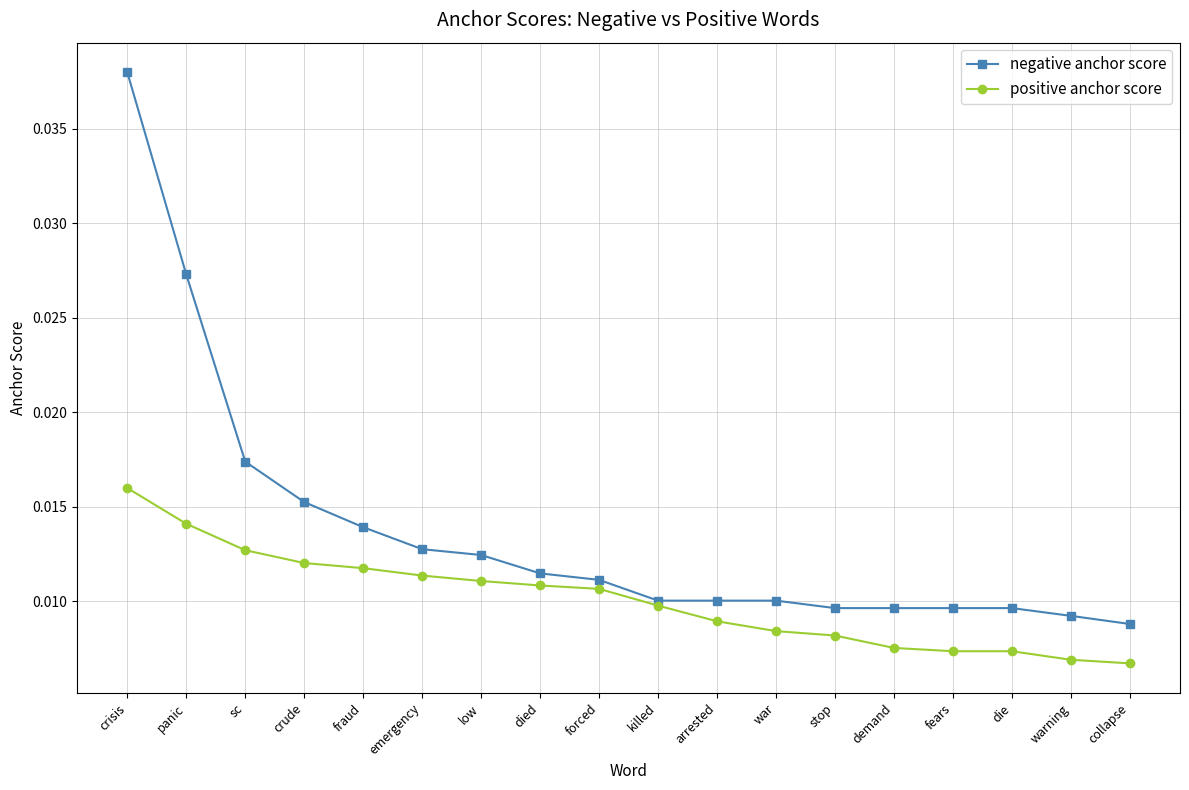

How many positive anchor score values are between 0 and 1?

18